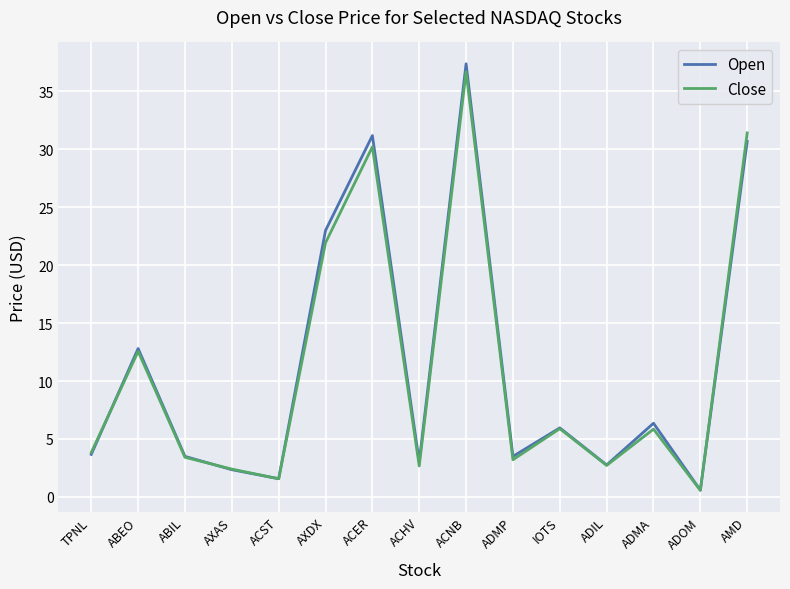

Which series has the widest spread of values?

Open